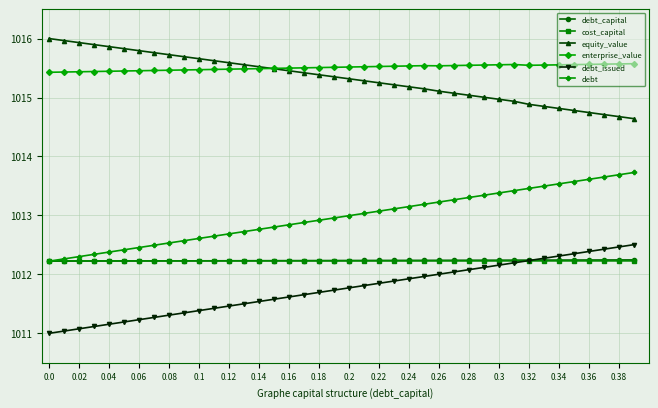

What is the highest value of the cost_capital series?

1012.2